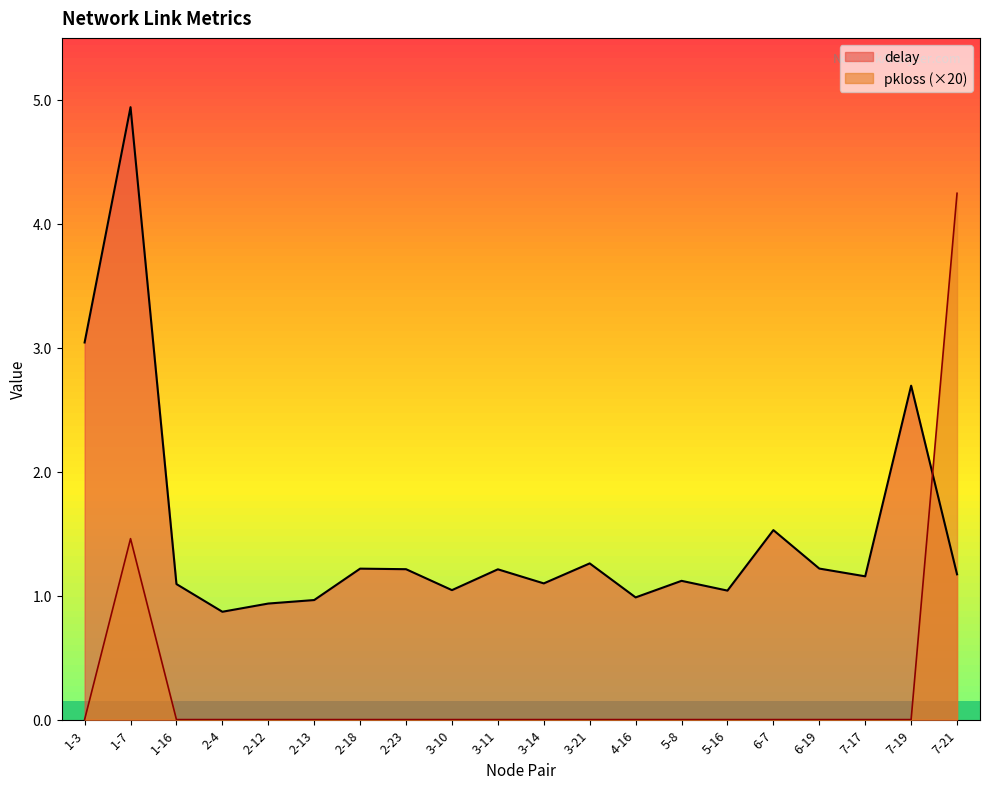

What is the maximum value shown in the chart?

4.9